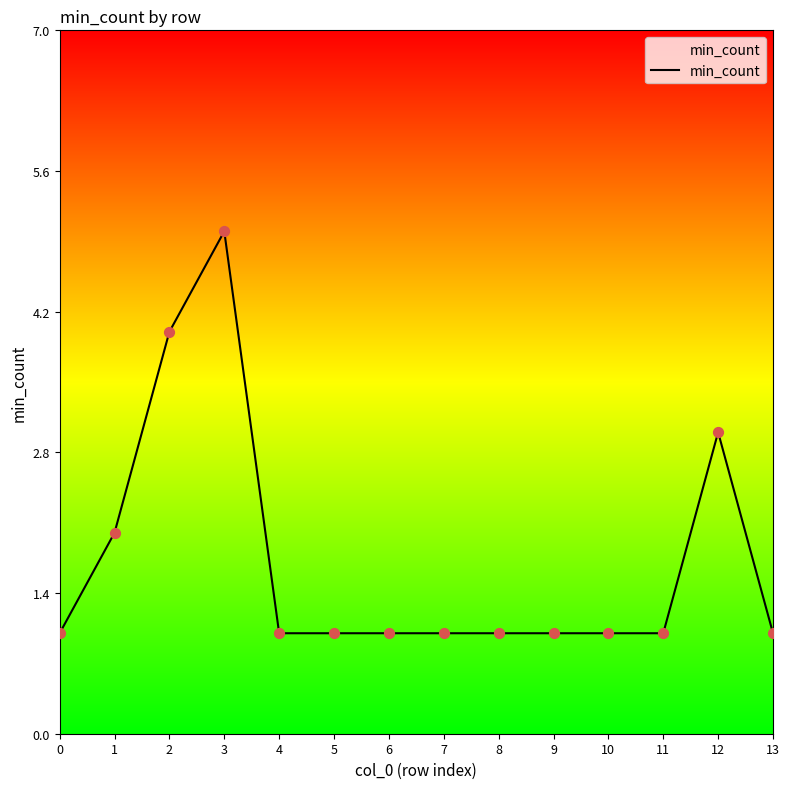

What is the change in value from 2 to 6?

-3